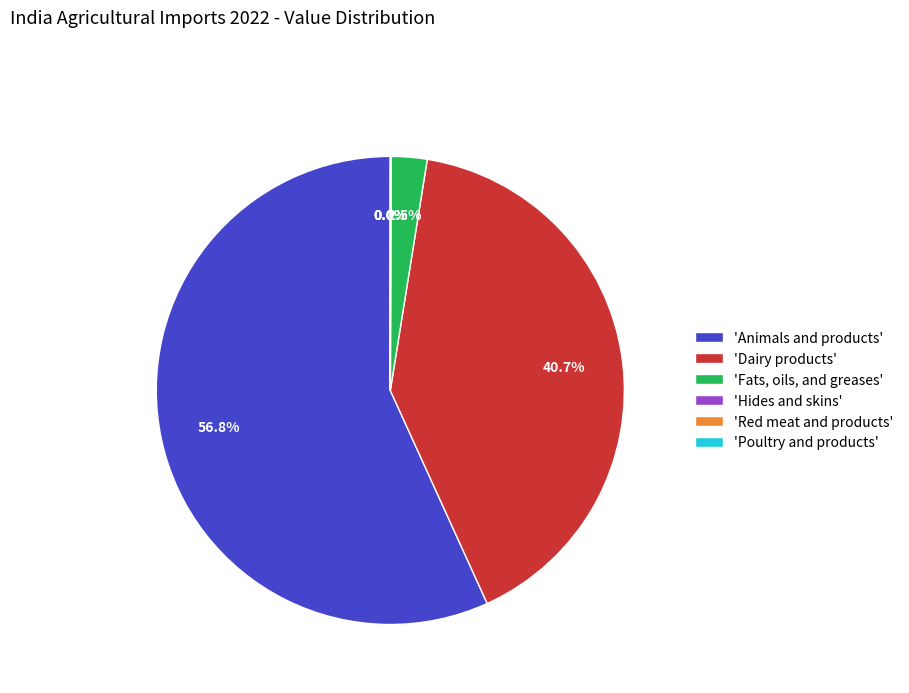

Between 'Animals and products' and 'Dairy products', which is larger?

'Animals and products'